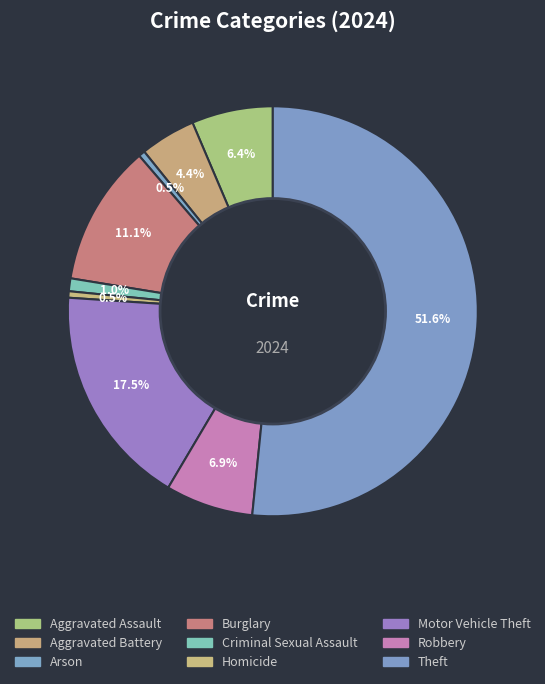

How many slices are in this pie chart?

9